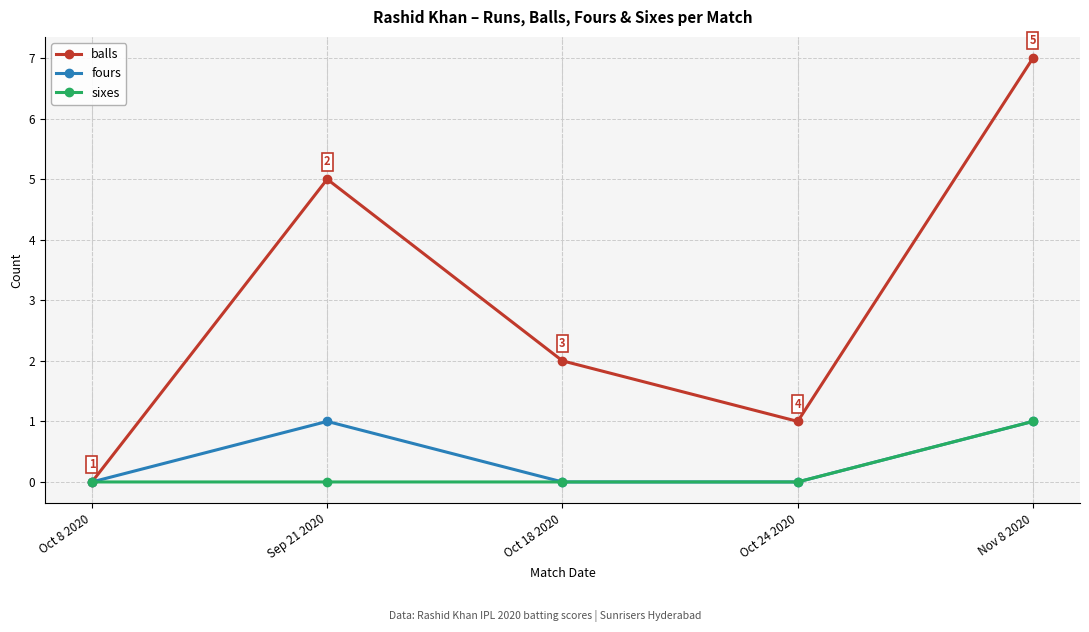

What is the value of the balls point at the 2nd from the left?

5